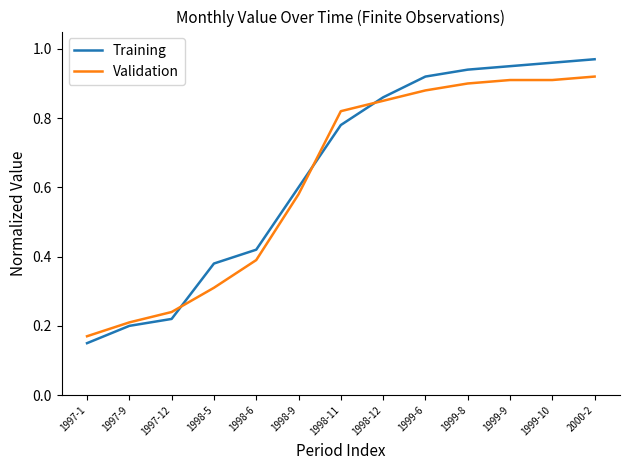

The Validation series shows 0.9 at 2000-2. True or false?

True